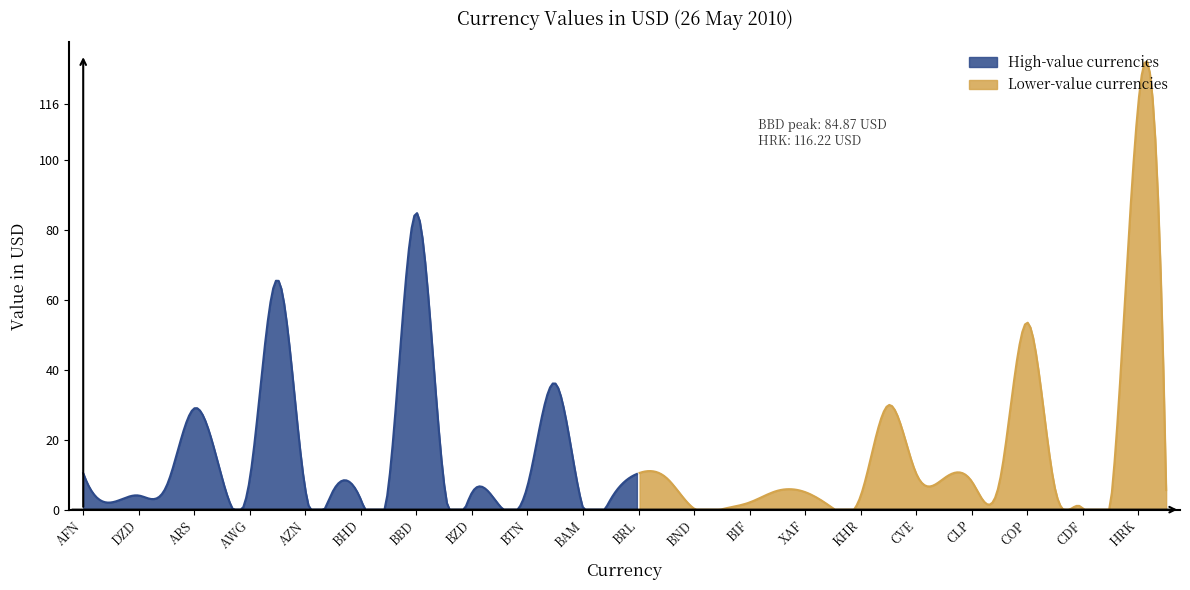

Reading left to right, list all the values displayed in this chart.

AFN=10.4	ALL=2.1	DZD=4.0	AOA=6.7	ARS=29.0	AMD=9.0	AWG=8.8	AUD=65.7	AZN=5.6	BSD=5.4	BHD=2.8	BDT=7.2	BBD=84.9	BYR=7.1	BZD=4.9	BMD=1.1	BTN=6.8	BOB=36.1	BAM=0.4	BWP=3.0	BRL=10.4	GBP=9.1	BND=0.3	BGN=0.1	BIF=2.1	XOF=5.4	XAF=5.0	XPF=0.4	KHR=3.9	CAD=29.9	CVE=10.3	KYD=8.9	CLP=8.1	CNY=7.8	COP=53.5	KMF=5.9	CDF=0.2	CRC=1.4	HRK=116.2	CUC=5.6